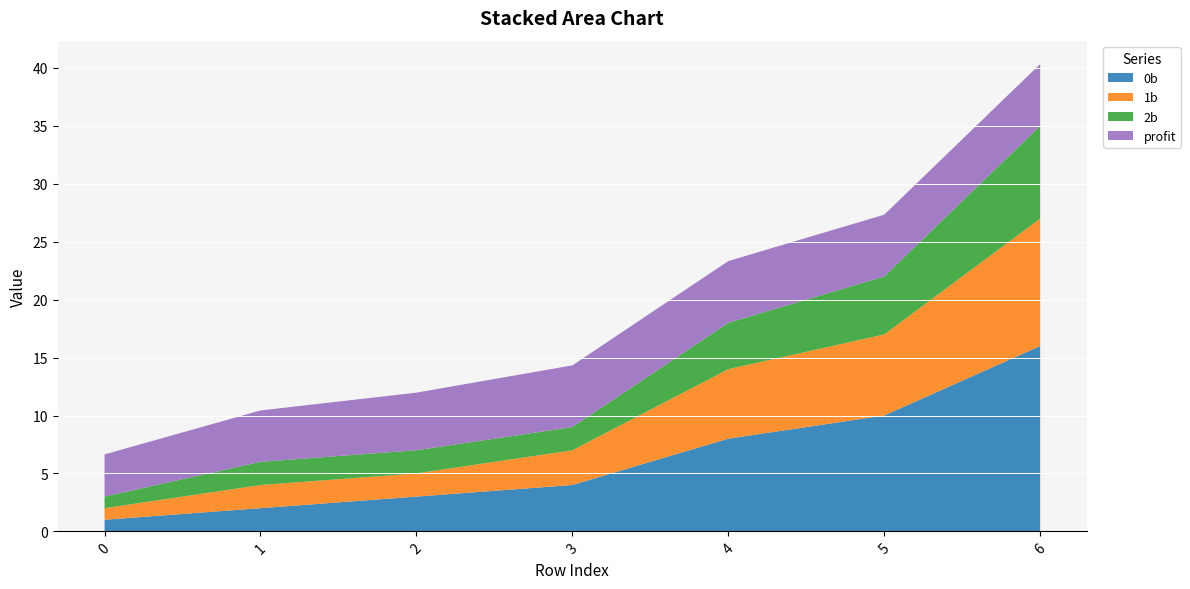

Reading left to right, what are all the values shown in this chart?

0b: 0=1.0	1=2.0	2=3.0	3=4.0	4=8.0	5=10.0	6=16.0
1b: 0=1.0	1=2.0	2=2.0	3=3.0	4=6.0	5=7.0	6=11.0
2b: 0=1.0	1=2.0	2=2.0	3=2.0	4=4.0	5=5.0	6=8.0
profit: 0=3.6	1=4.4	2=5.0	3=5.3	4=5.3	5=5.3	6=5.3